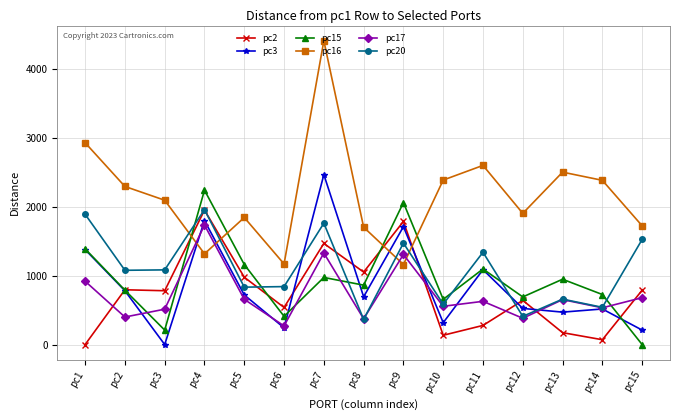

What are all the series names shown in the legend?

pc2, pc3, pc15, pc16, pc17, pc20